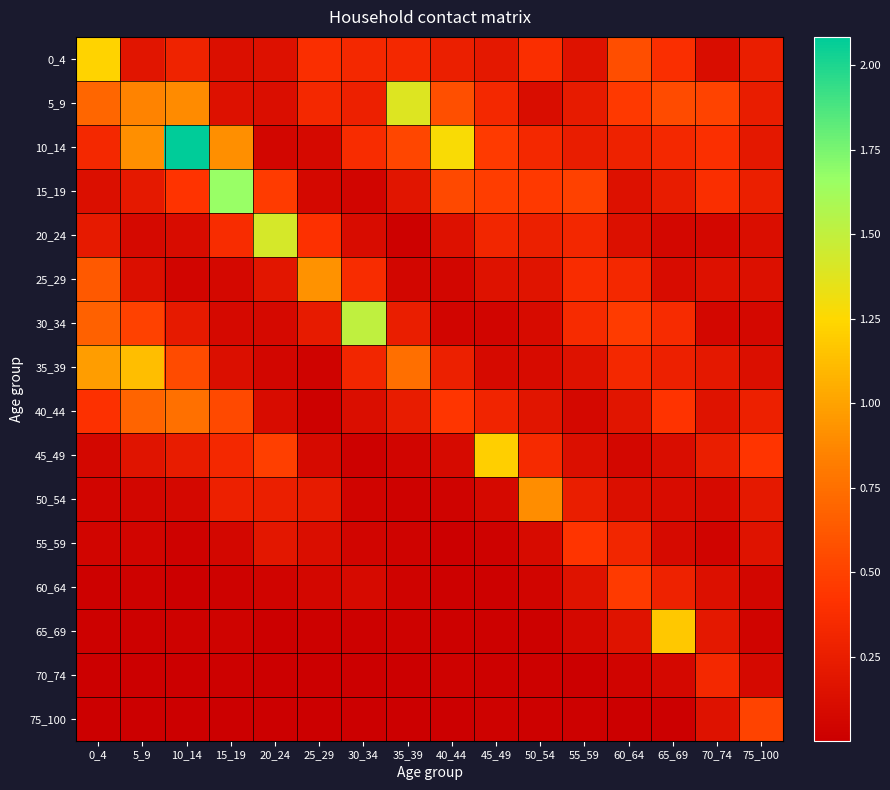

Which series has the widest spread of values?

10_14